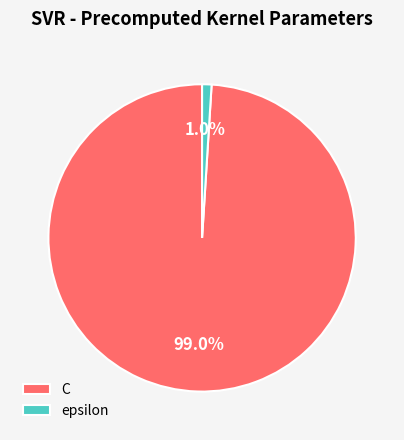

What percentage is the C slice, to the nearest percent?

99%